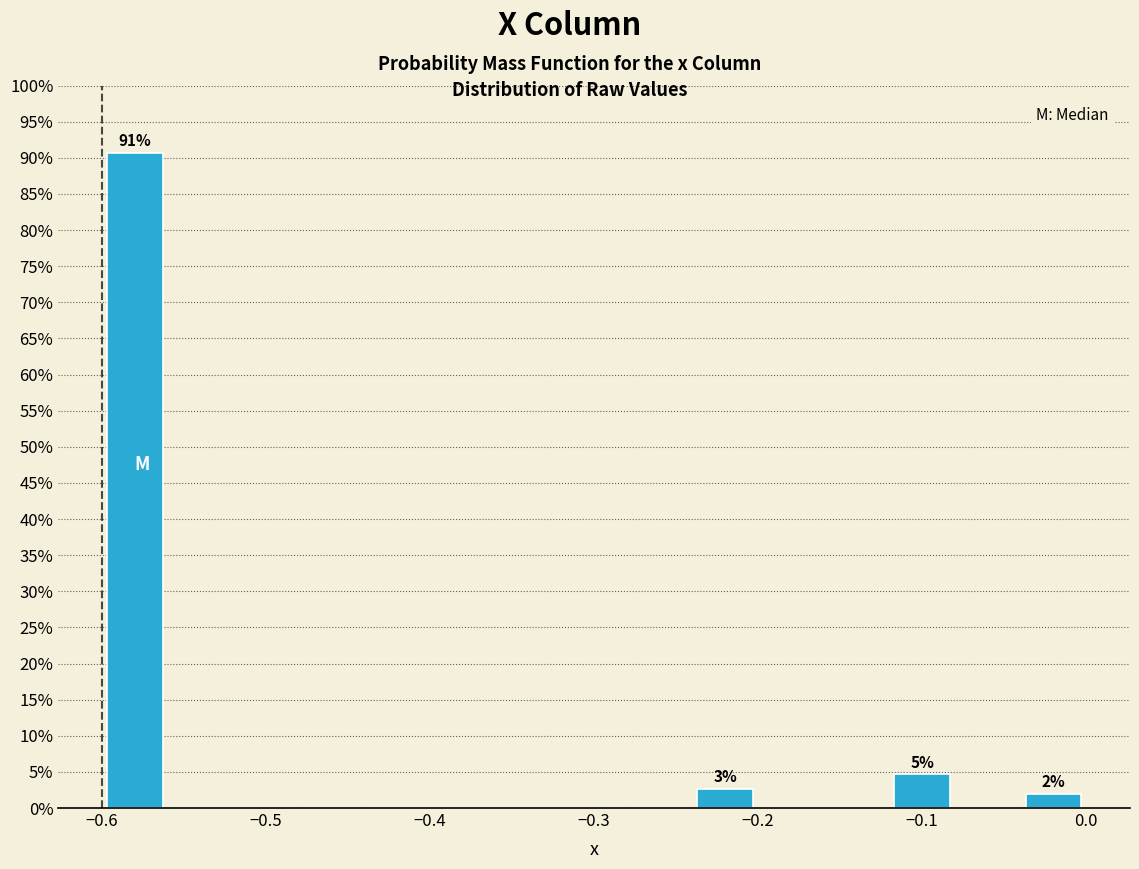

Which range on the x-axis has the tallest bar?

-0.60 to -0.56